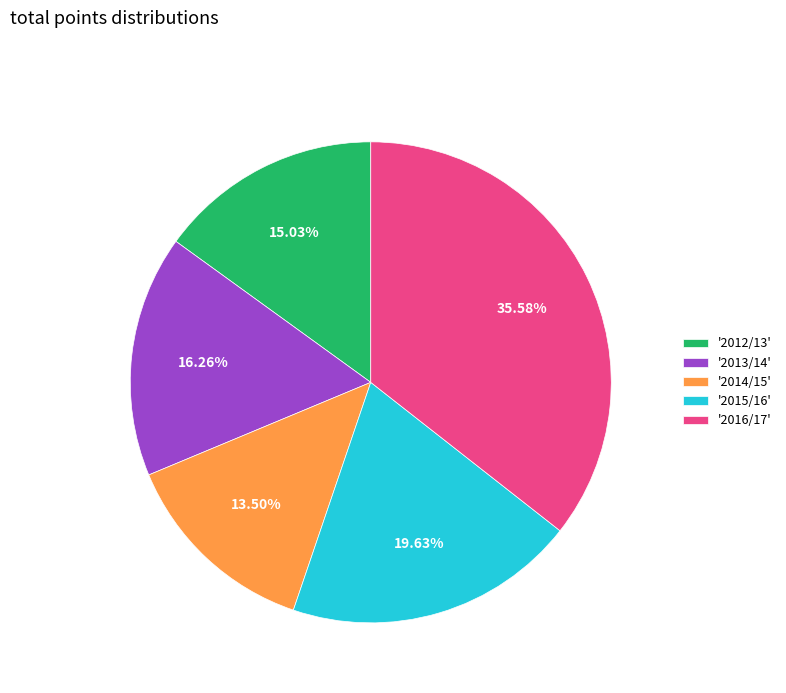

Does '2013/14' represent more than half of the total?

No